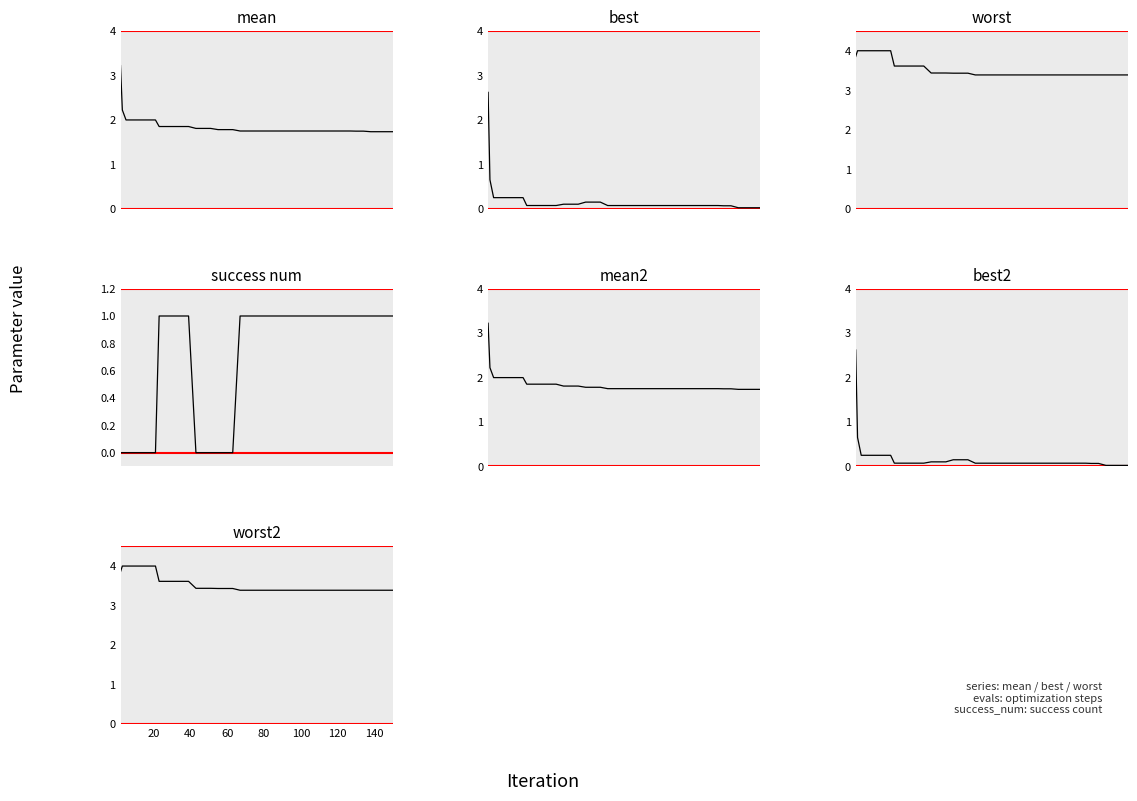

How many categories are shown in the chart?

40